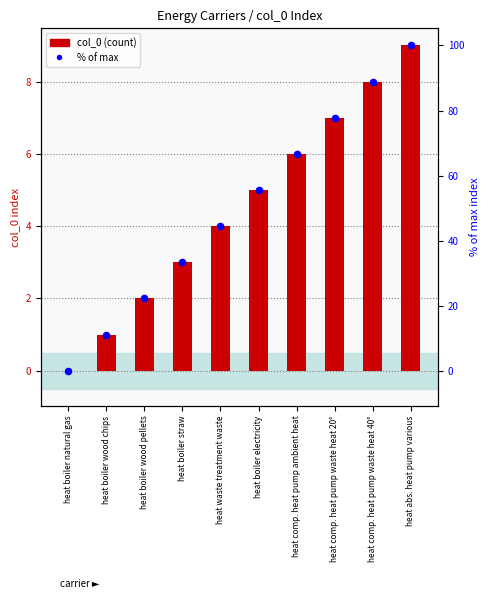

Which series contains the highest Y value?

% rank